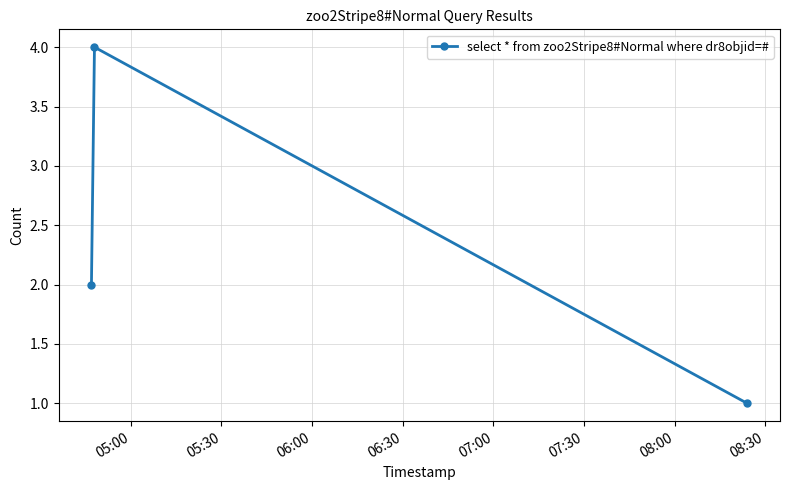

What is the sum of all values?

7